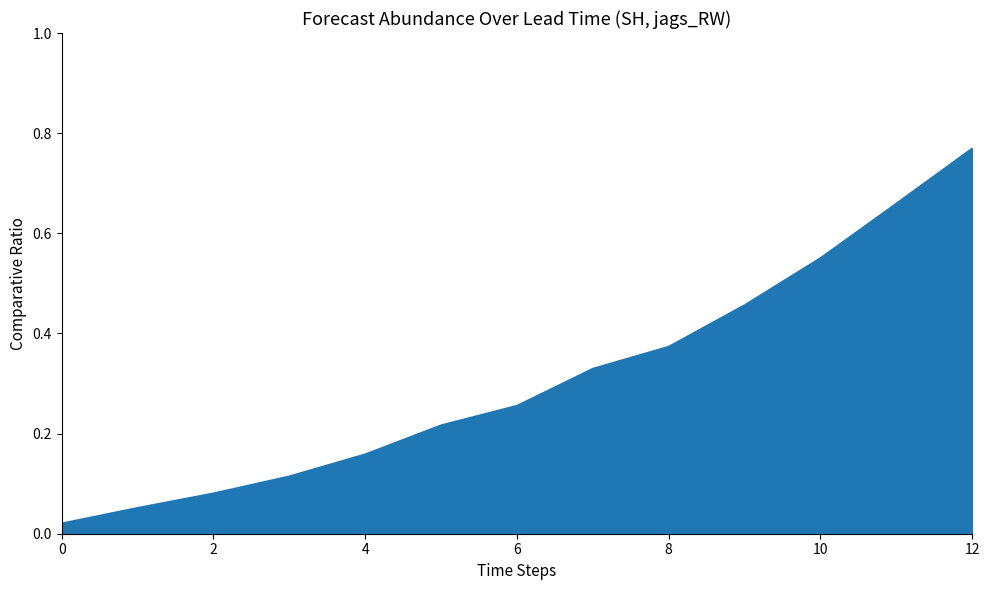

True or false: upper_pi_line and estimate_line intersect in this chart.

False